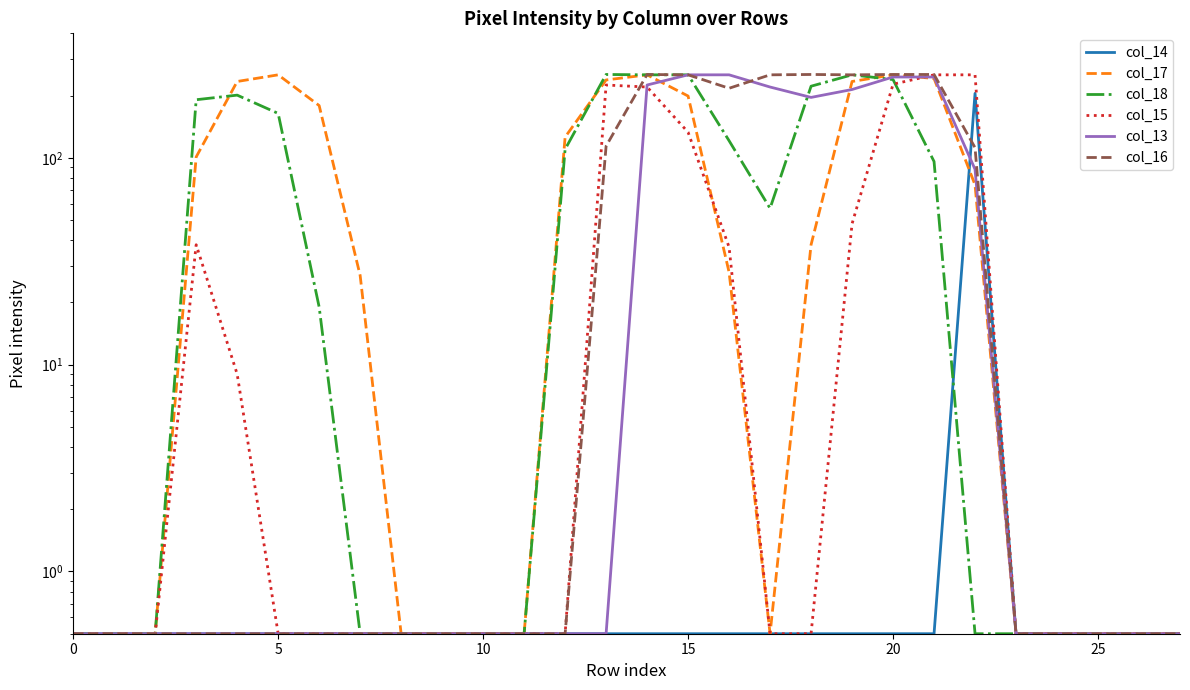

What is the difference between the col_17 values at 12 and 10?

125.5